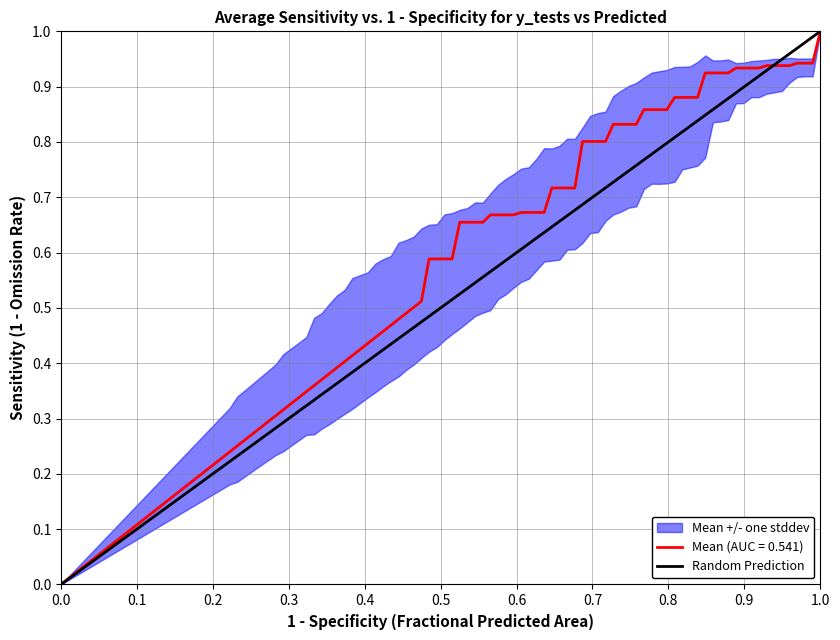

What is the maximum value for Mean (AUC = 0.541)?

1.0